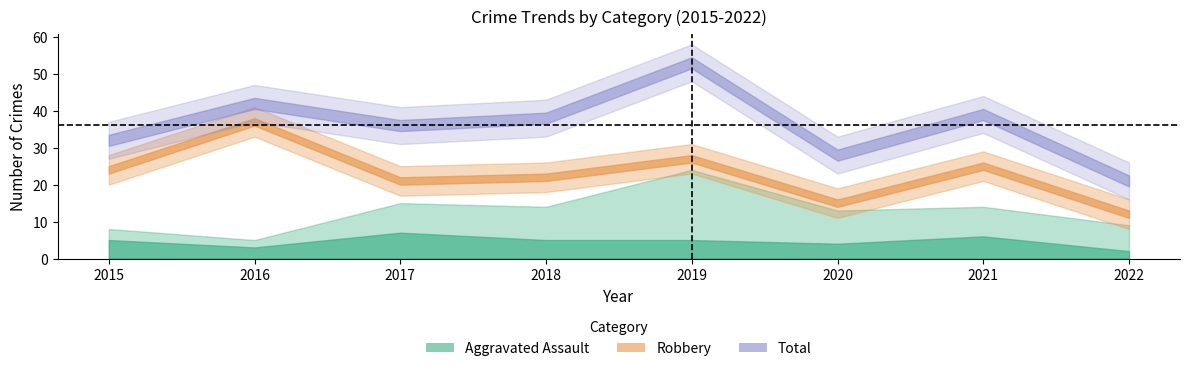

Rank the series at 2021 from lowest to highest value.

Aggravated Assault, Robbery, Total